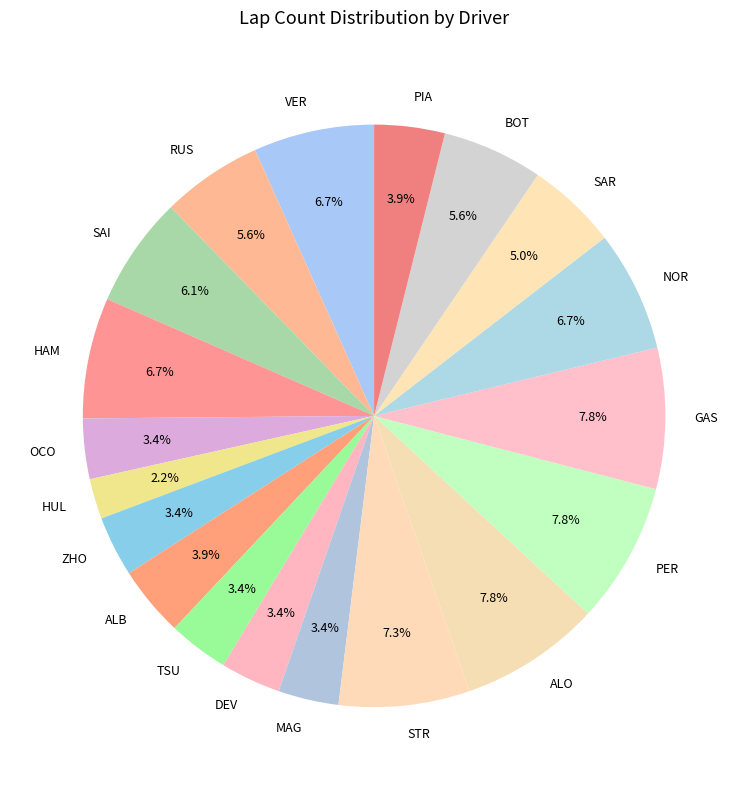

True or false: GAS accounts for 15% of the total.

False